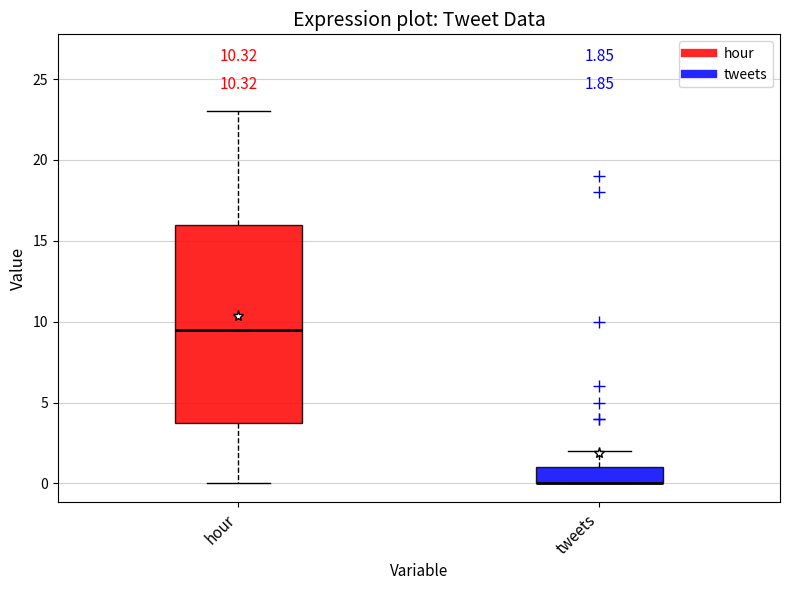

Which box is the tallest, from its lower edge to its upper edge?

hour